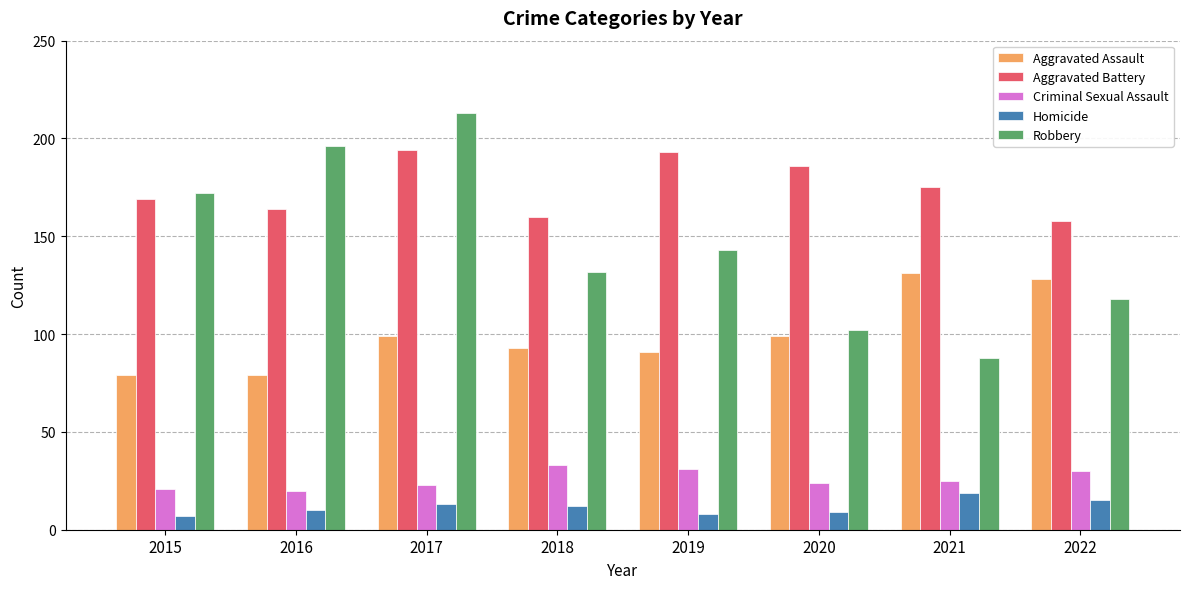

Reading left to right, transcribe all the data shown in this chart.

Aggravated Assault: 79	79	99	93	91	99	131	128
Aggravated Battery: 169	164	194	160	193	186	175	158
Criminal Sexual Assault: 21	20	23	33	31	24	25	30
Homicide: 7	10	13	12	8	9	19	15
Robbery: 172	196	213	132	143	102	88	118